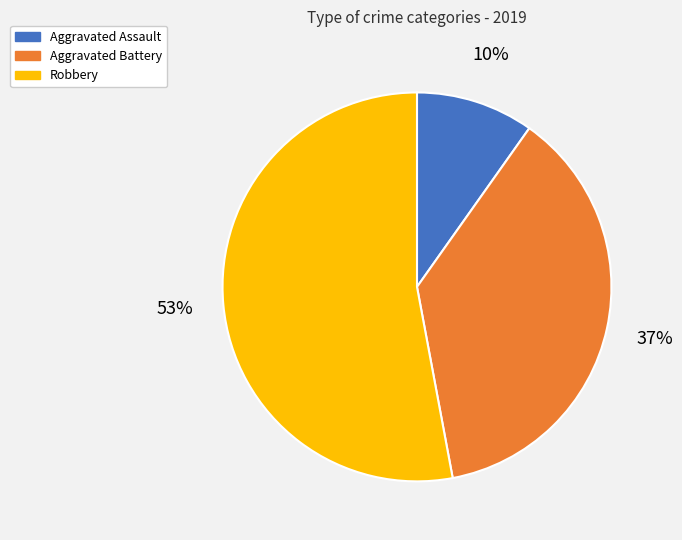

To the nearest percent, what is the average slice percentage?

33%